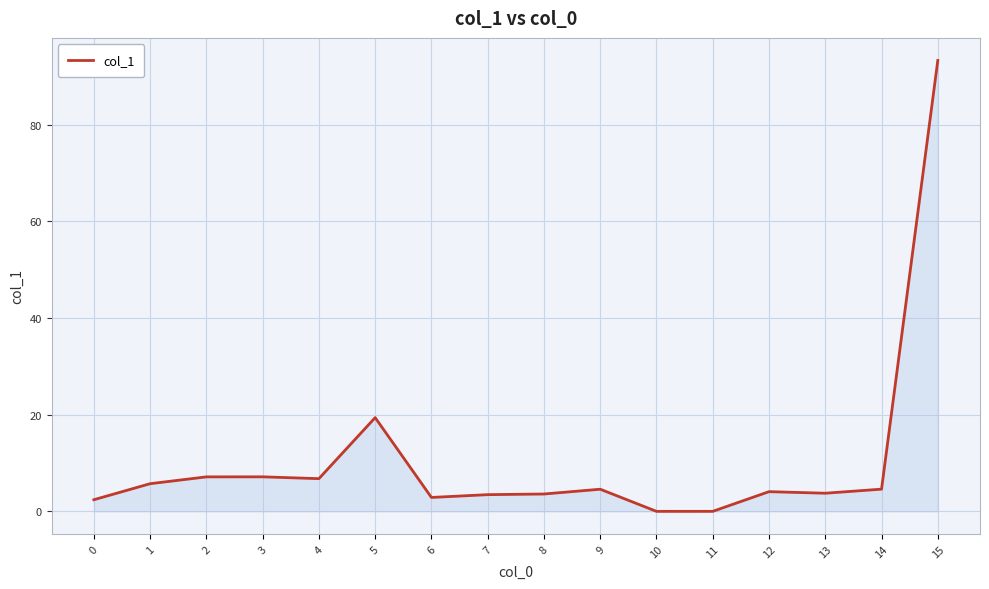

How many categories are shown in the chart?

16